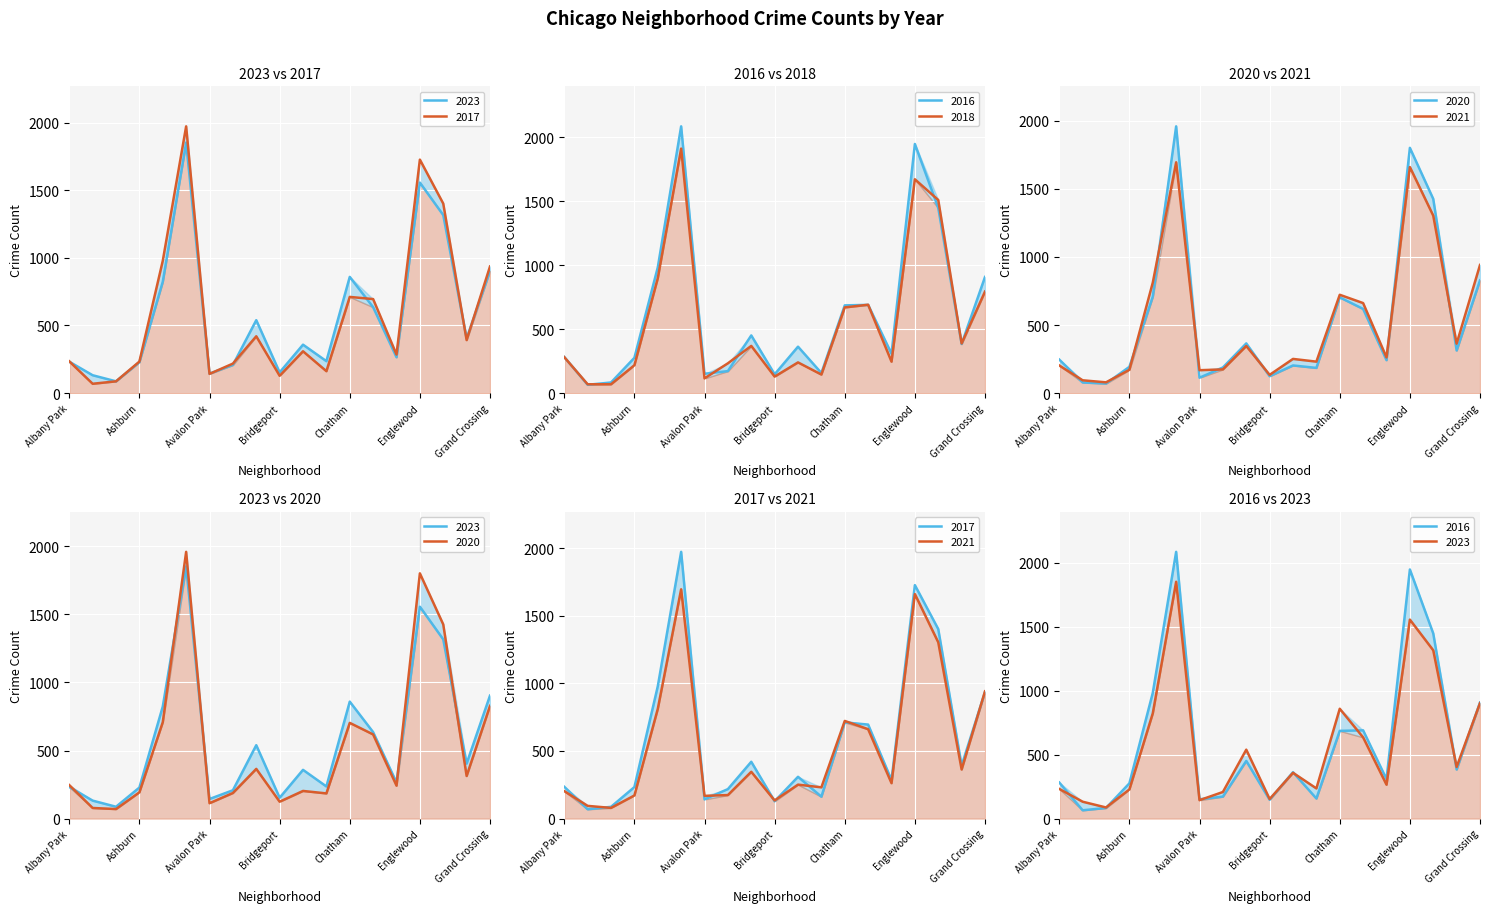

Reading right to left, list all the values displayed in this chart.

2023: 903	404	1316	1556	265	635	859	236	358	153	539	208	144	1852	823	228	87	132	232
2017: 936	392	1401	1726	285	695	711	162	309	128	420	218	142	1972	978	233	87	69	235
2016: 908	384	1448	1948	308	690	686	157	363	147	451	172	151	2086	983	276	83	65	282
2018: 794	388	1510	1672	246	691	670	145	240	129	369	233	115	1912	898	218	69	69	281
2020: 828	313	1426	1801	242	618	703	185	203	124	365	188	113	1959	708	193	70	78	246
2021: 941	363	1303	1660	262	661	722	231	251	134	346	174	168	1695	811	171	79	94	203